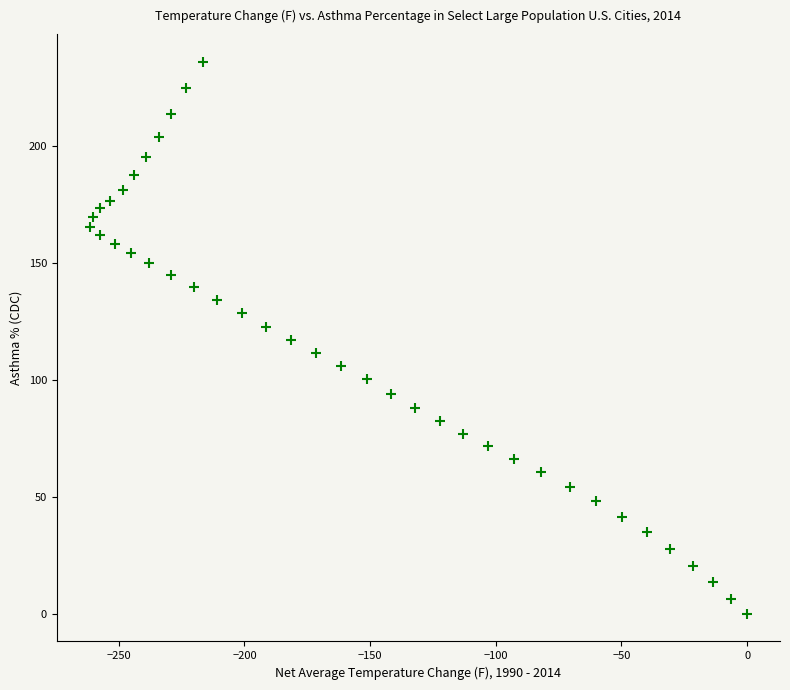

What is the range of X values (max minus min)?

261.6